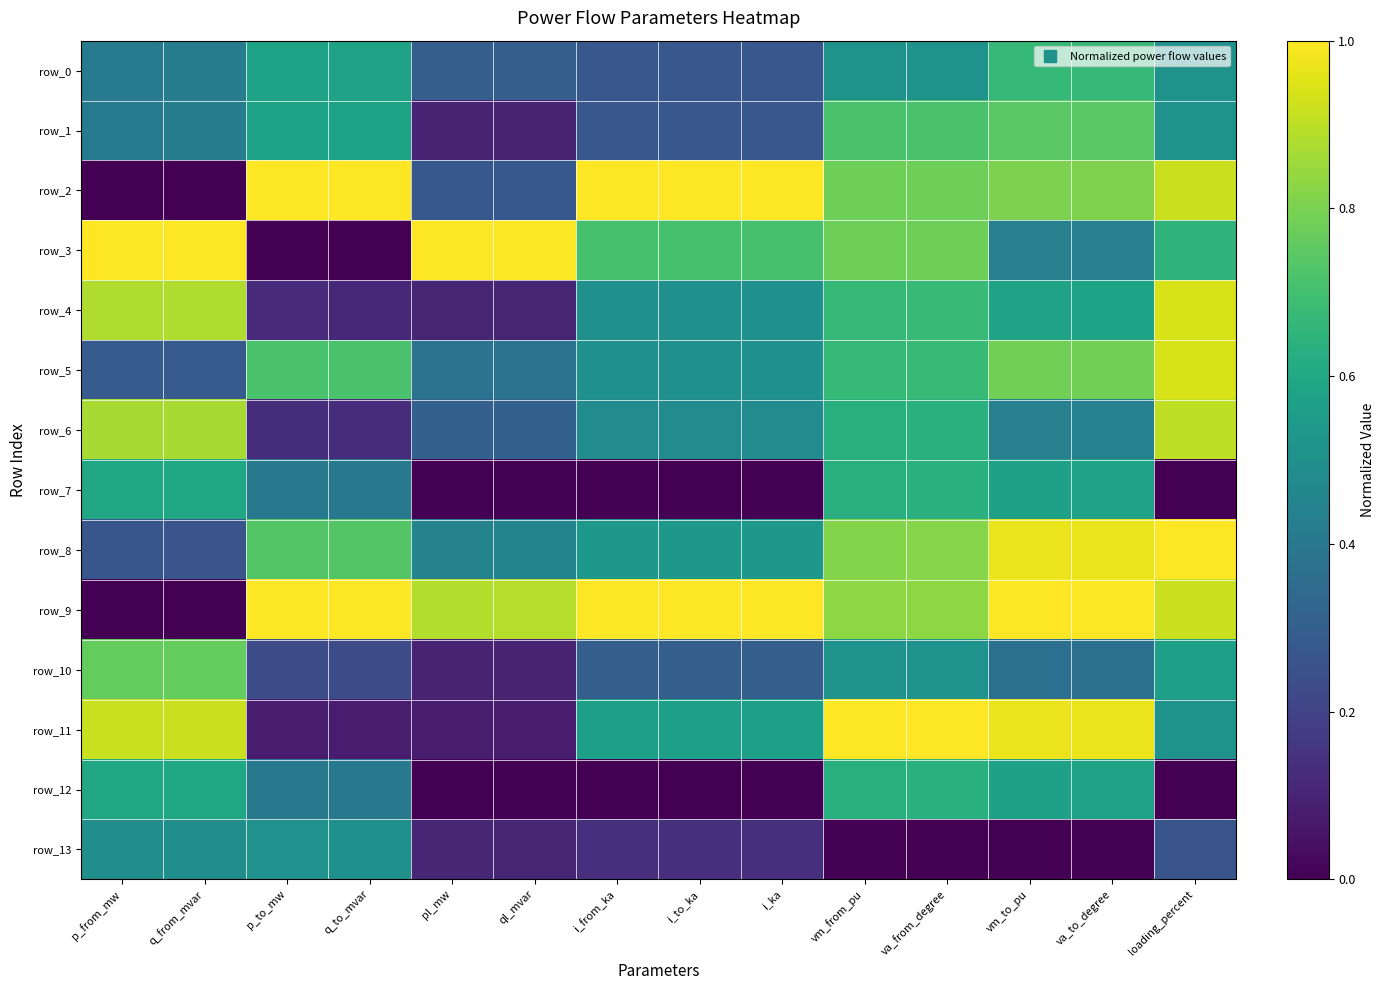

What is the maximum value shown in the chart?

1.0